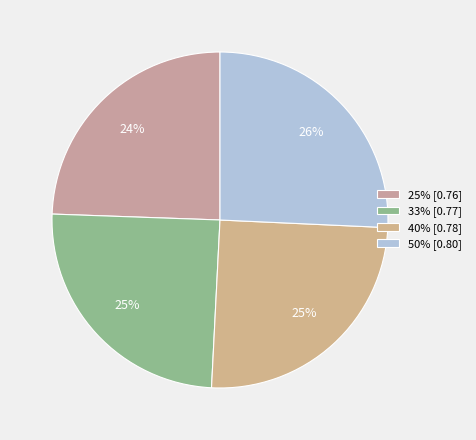

Which category has the smallest portion of the pie?

25%